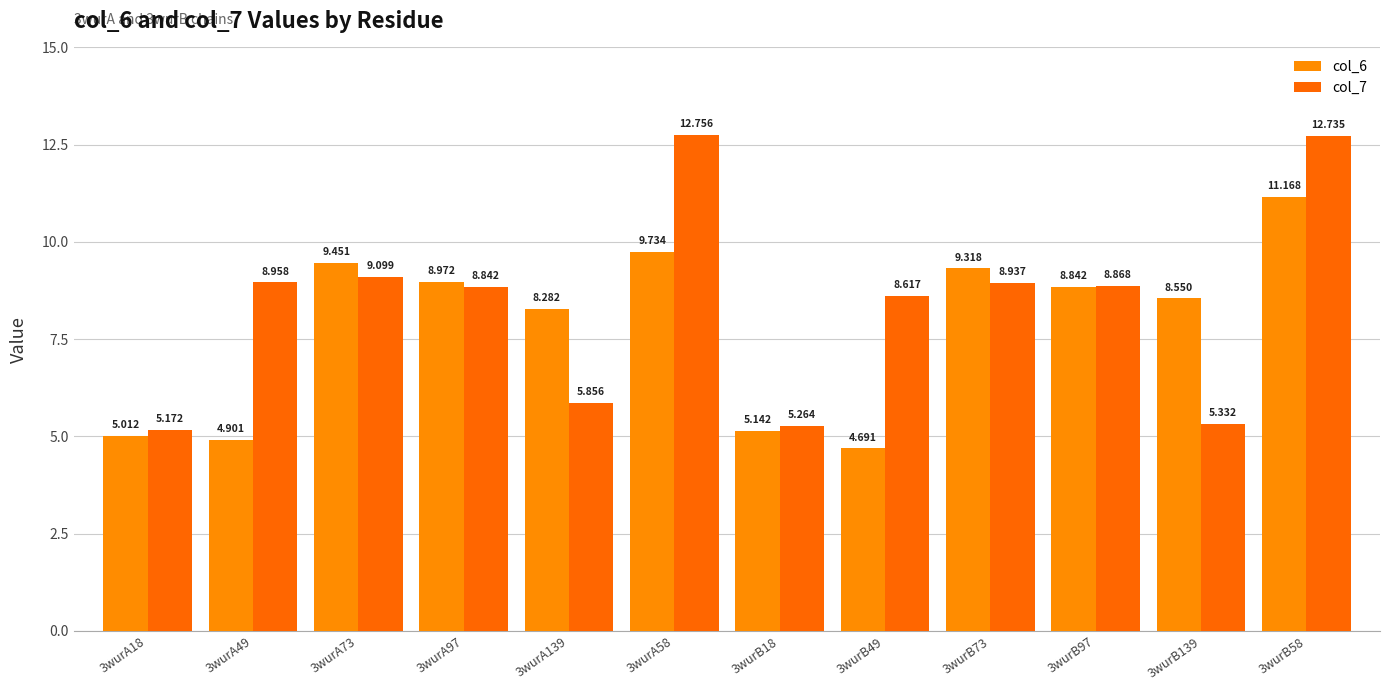

What are all the series names shown in the legend?

col_6, col_7